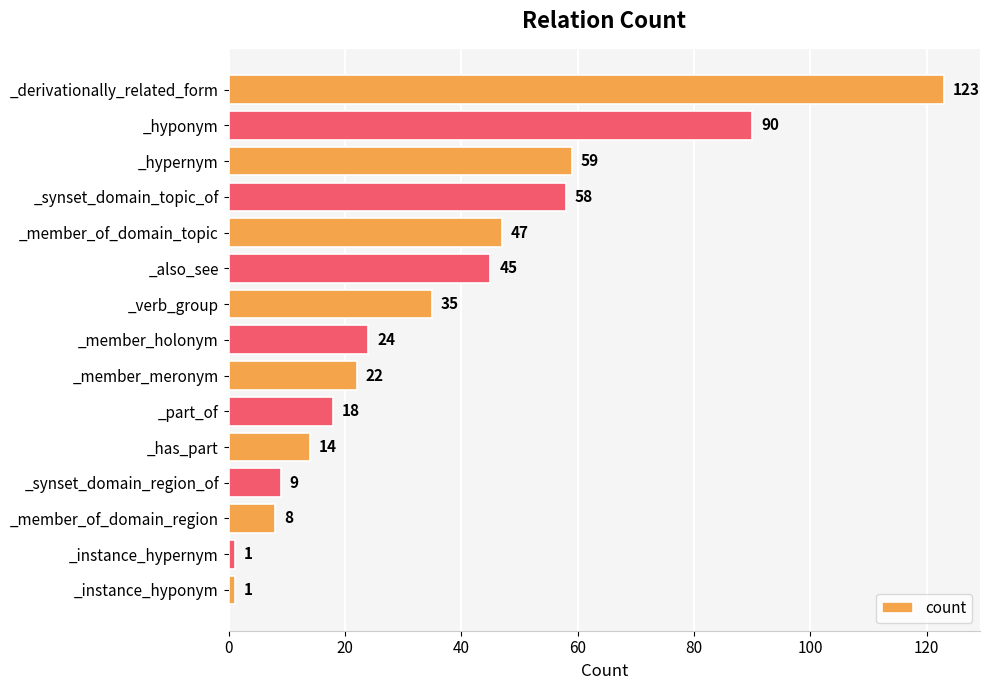

Approximately how many times larger is the value at _synset_domain_topic_of compared to _synset_domain_region_of?

6.4